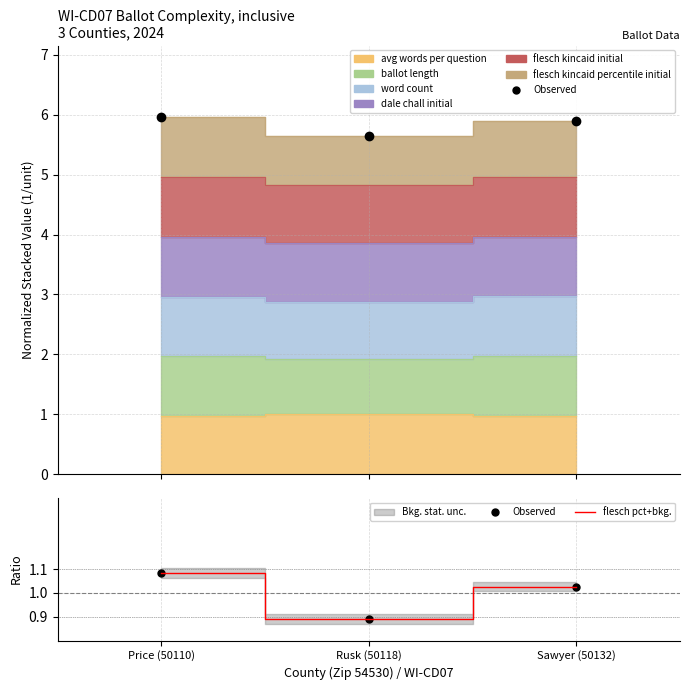

What is the minimum value shown in the chart?

0.9